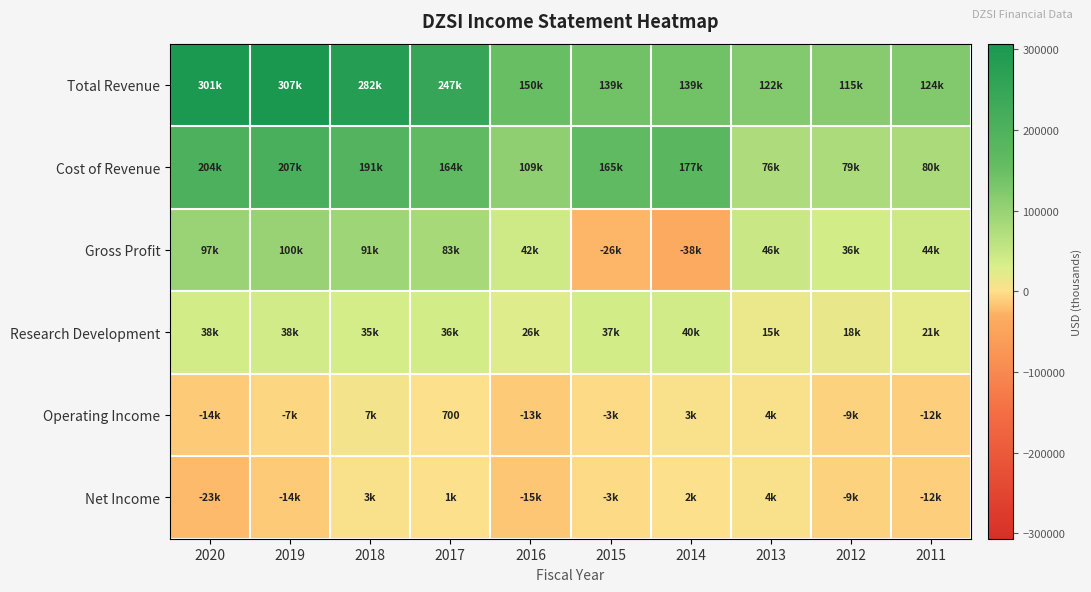

Is the value of Cost of Revenue at 2017 greater than the value of Net Income at 2018?

Yes